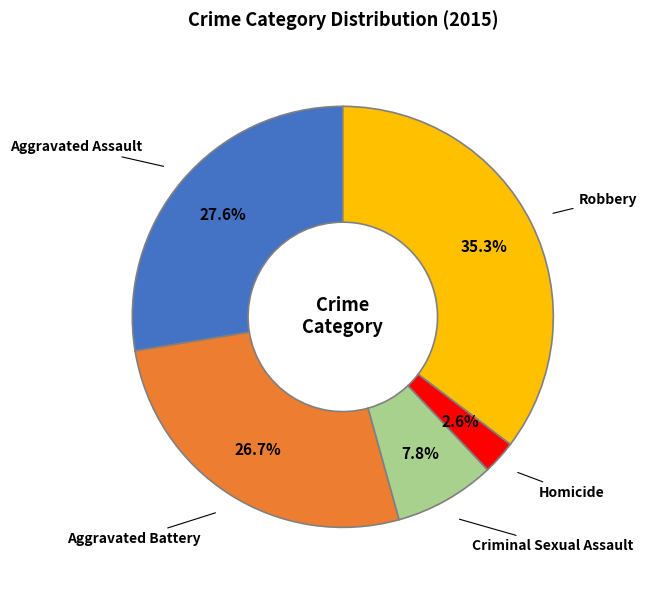

Between Aggravated Assault and Robbery, which is larger?

Robbery